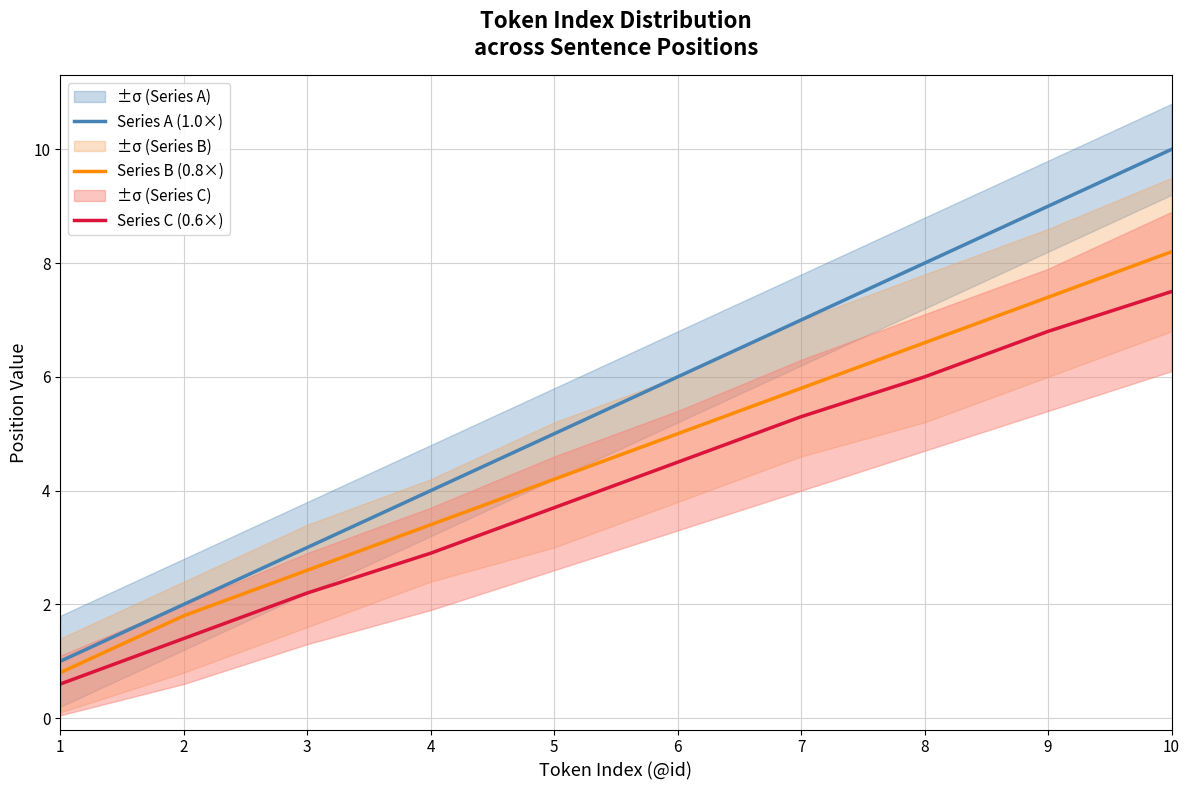

Which category has the highest value across all series?

10